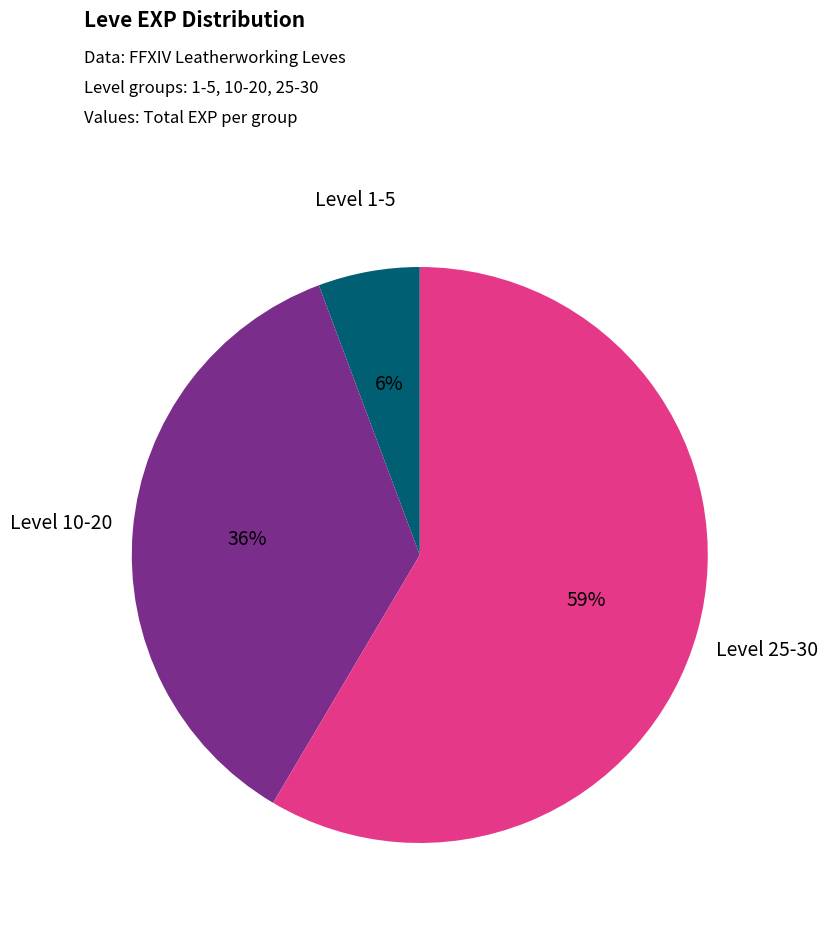

Is there a majority slice in this chart?

Yes